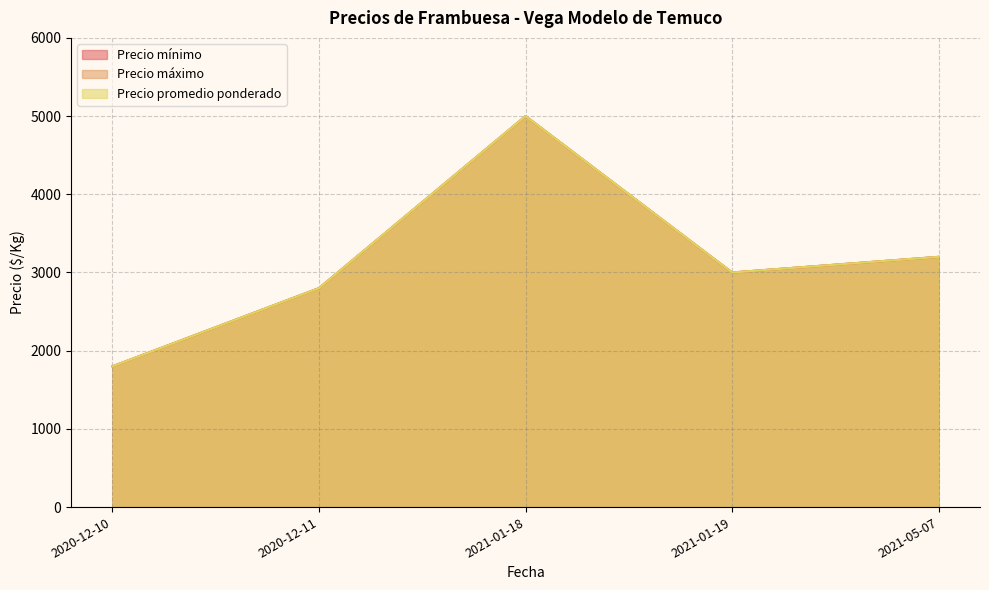

How many interior local peaks does the Precio mínimo series have?

1